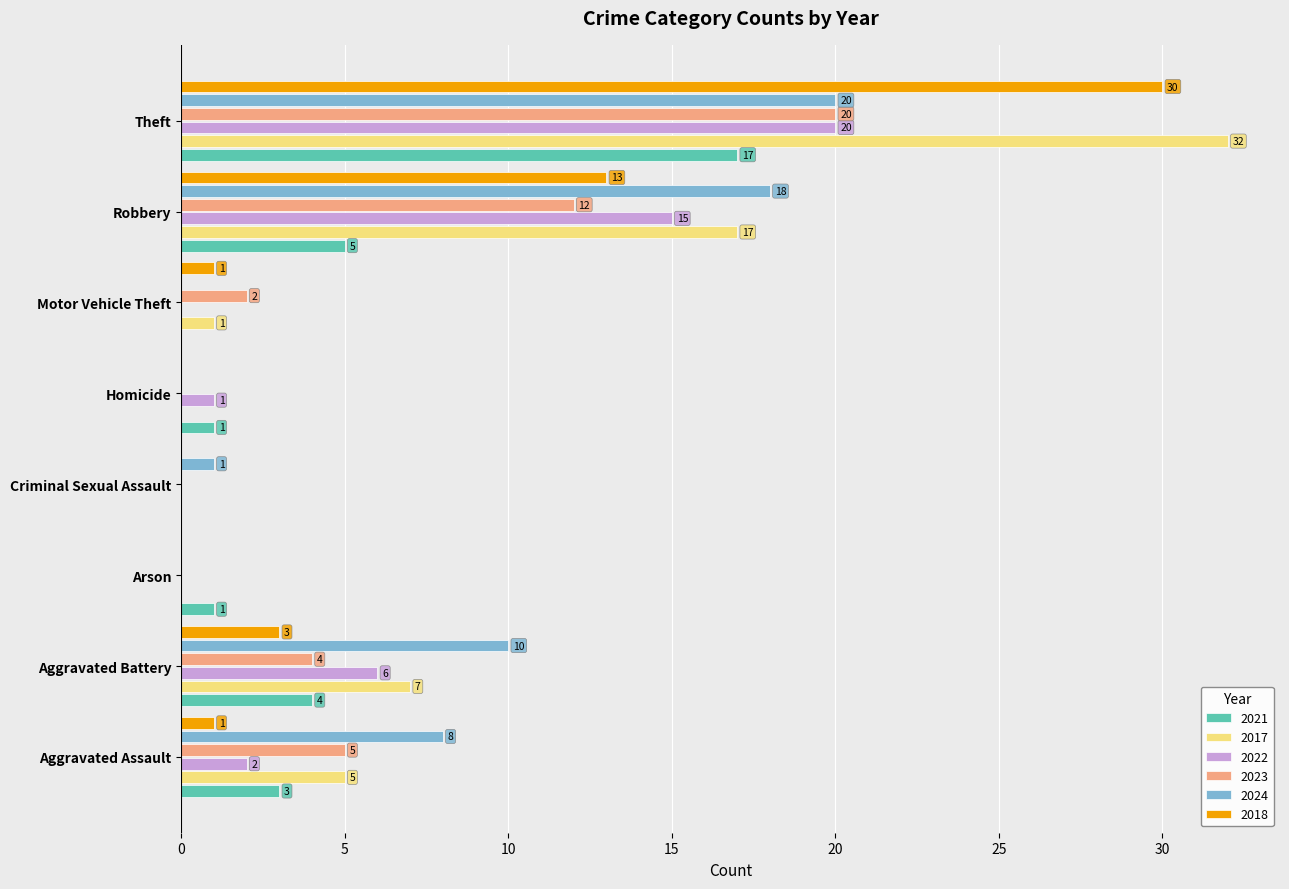

What is the sum of all 2023 values?

43